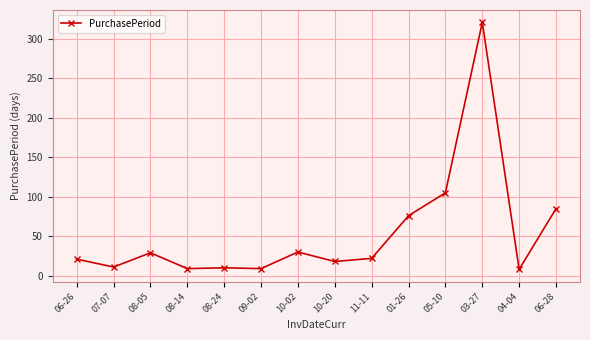

At which label is the value closest to 164?

05-10